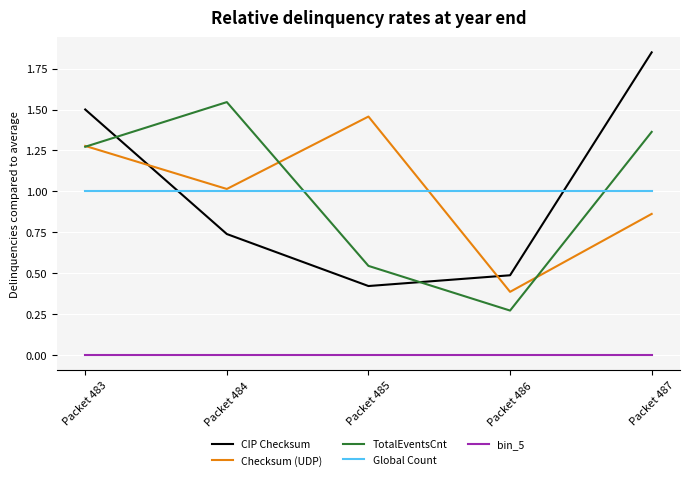

What is the average value of the Global Count series?

1.0